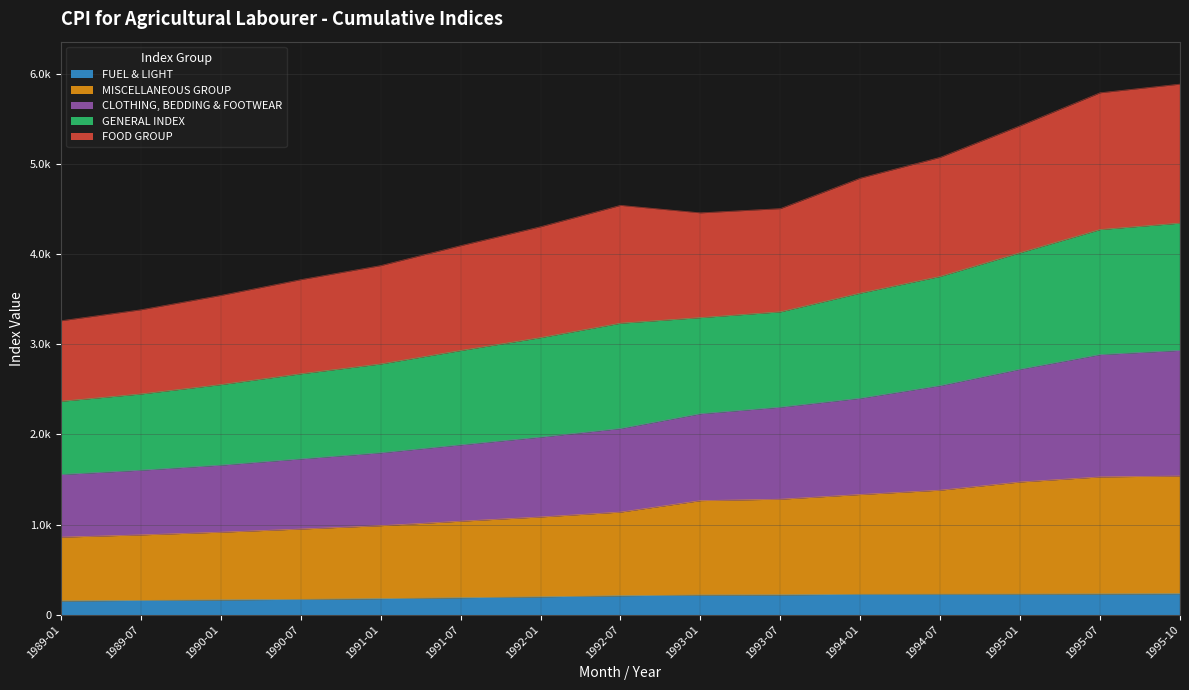

What position from the right is 1993-01?

7